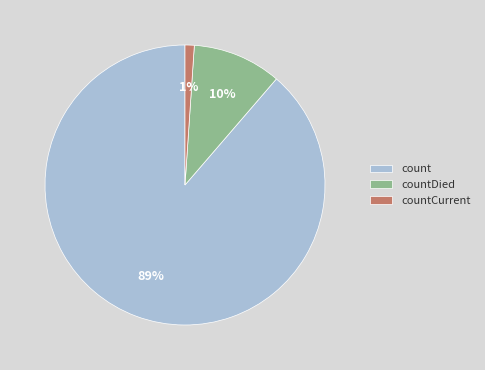

To the nearest percent, what is the average slice percentage?

33%